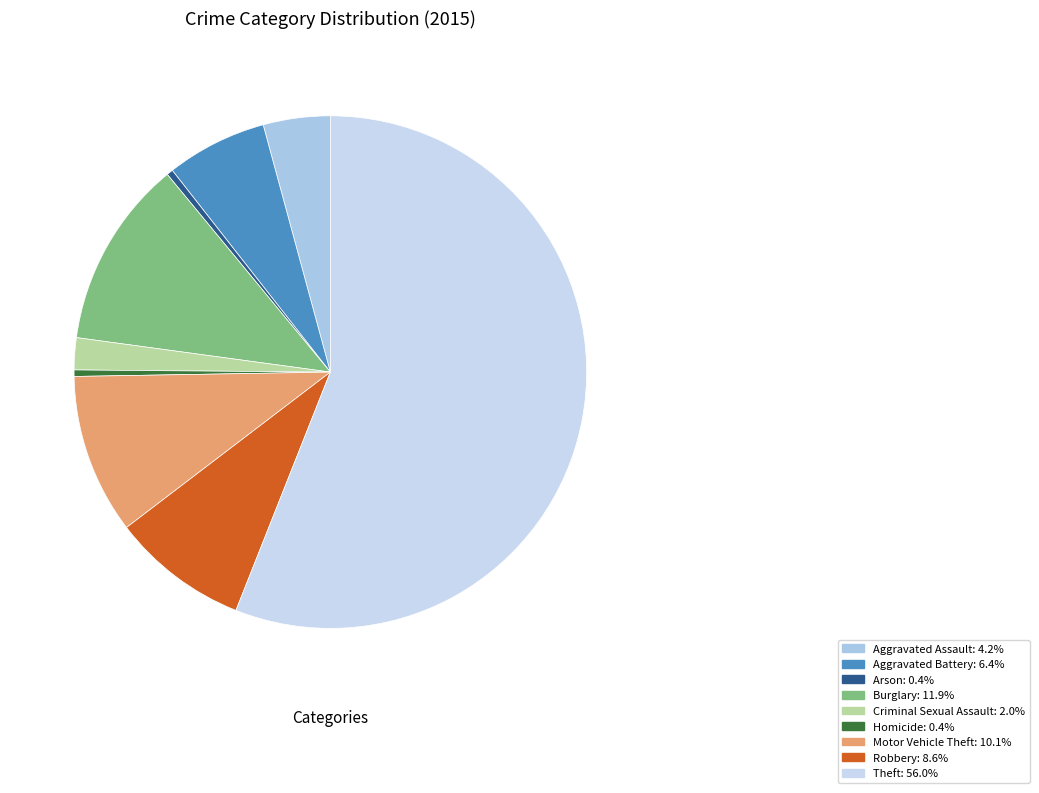

To the nearest percent, what is the difference between the largest and smallest slice percentages?

56%